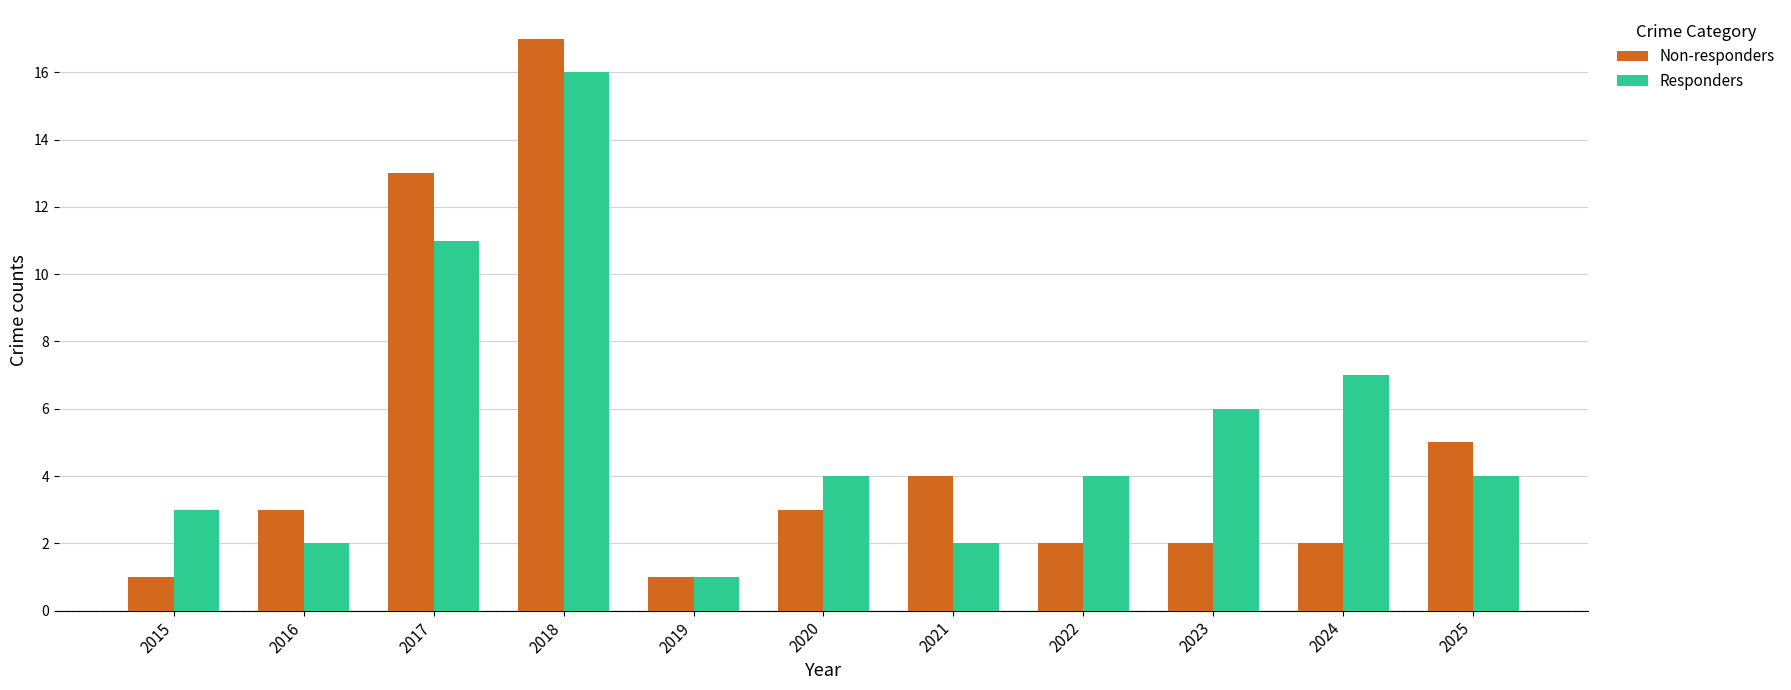

Reading right to left, list all the values displayed in this chart.

Non-responders: 5	2	2	2	4	3	1	17	13	3	1
Responders: 4	7	6	4	2	4	1	16	11	2	3